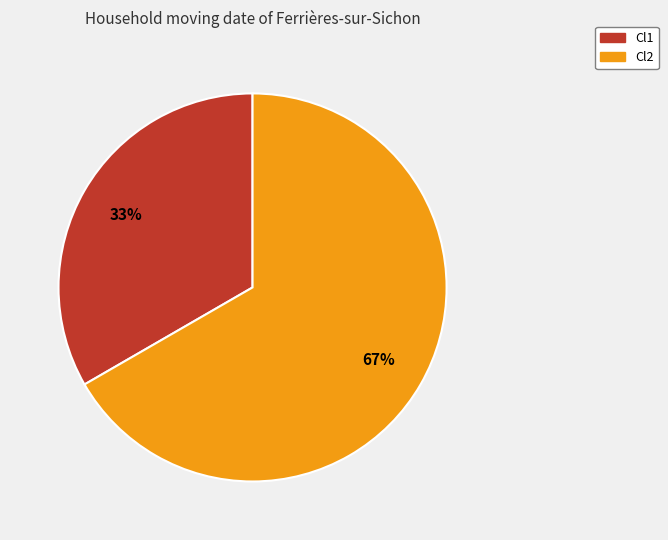

What percentage is the Cl2 slice, to the nearest percent?

67%